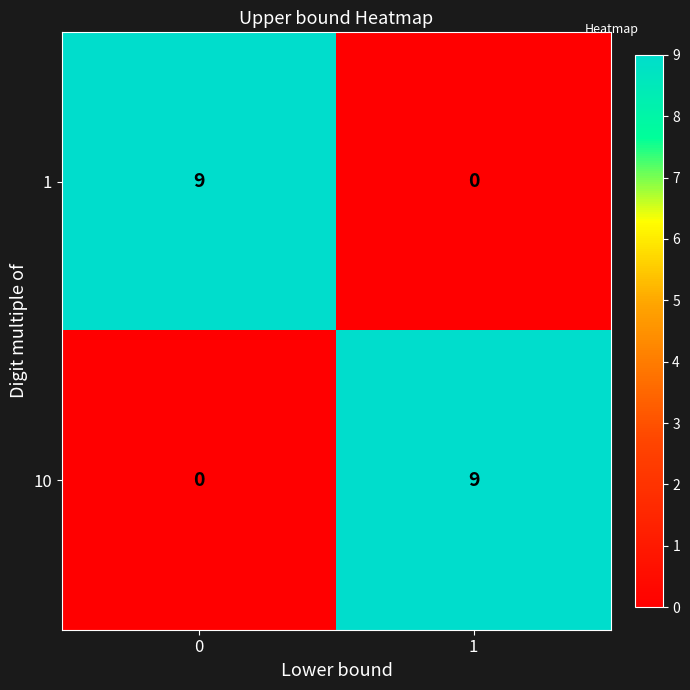

At how many categories does at least one series exceed 8?

2